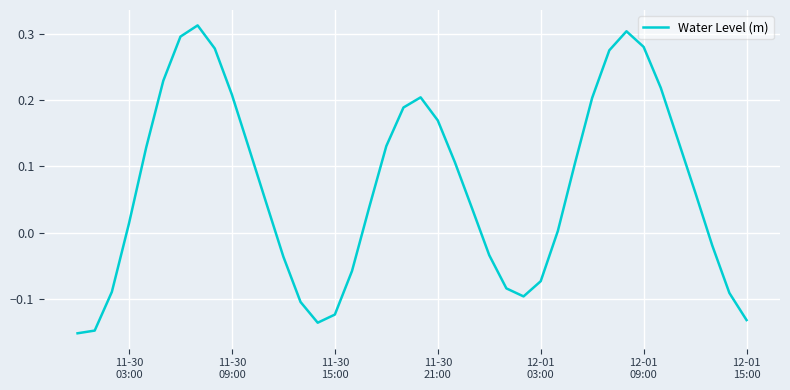

What is the average value?

0.1